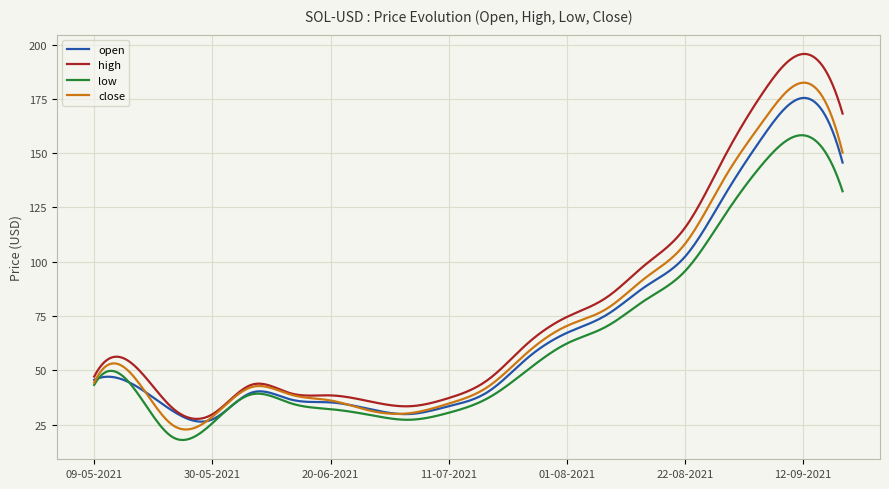

True or false: open and low cross at least once.

True